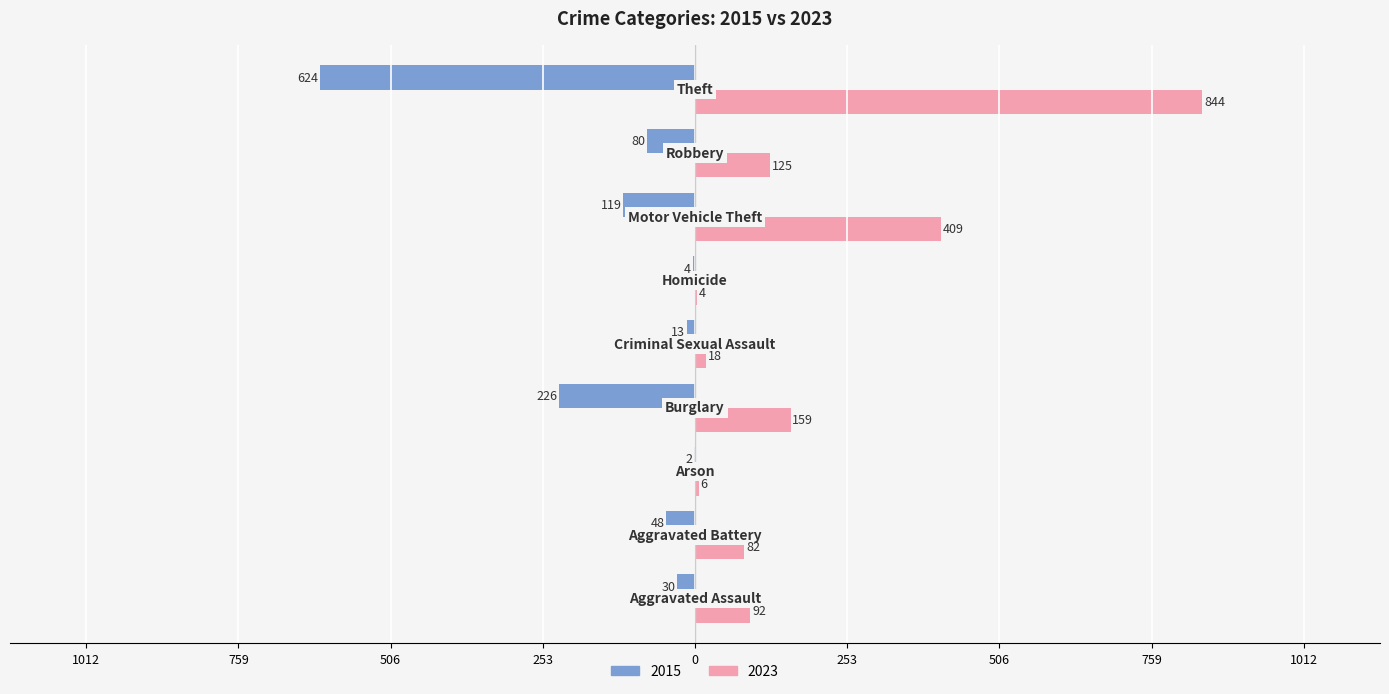

What is the label of the 6th bar from the right?

Burglary